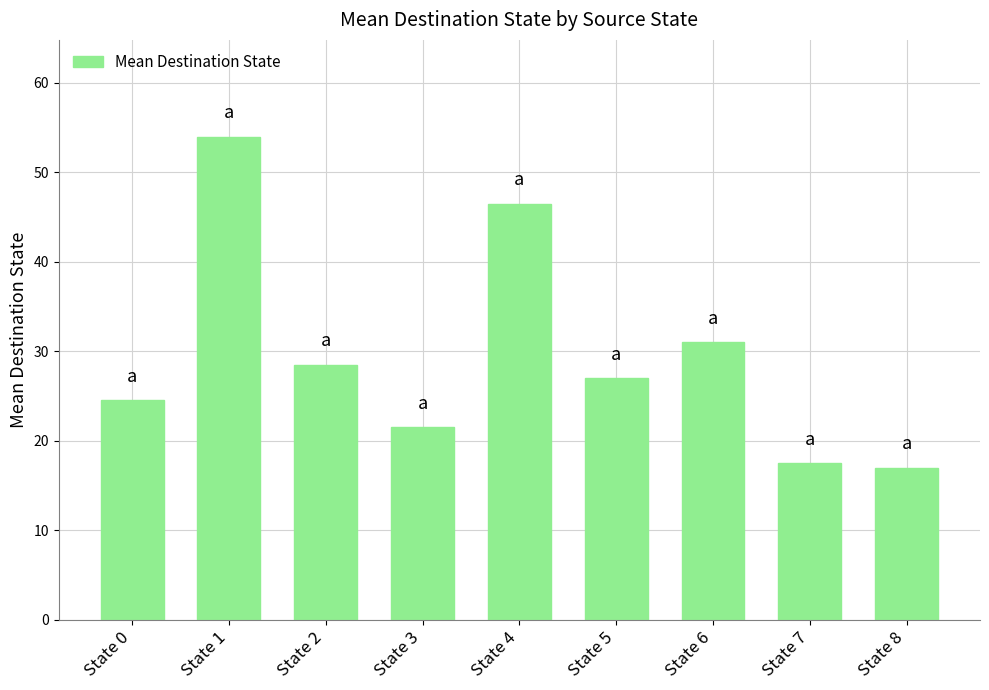

How many bars are there in total?

9